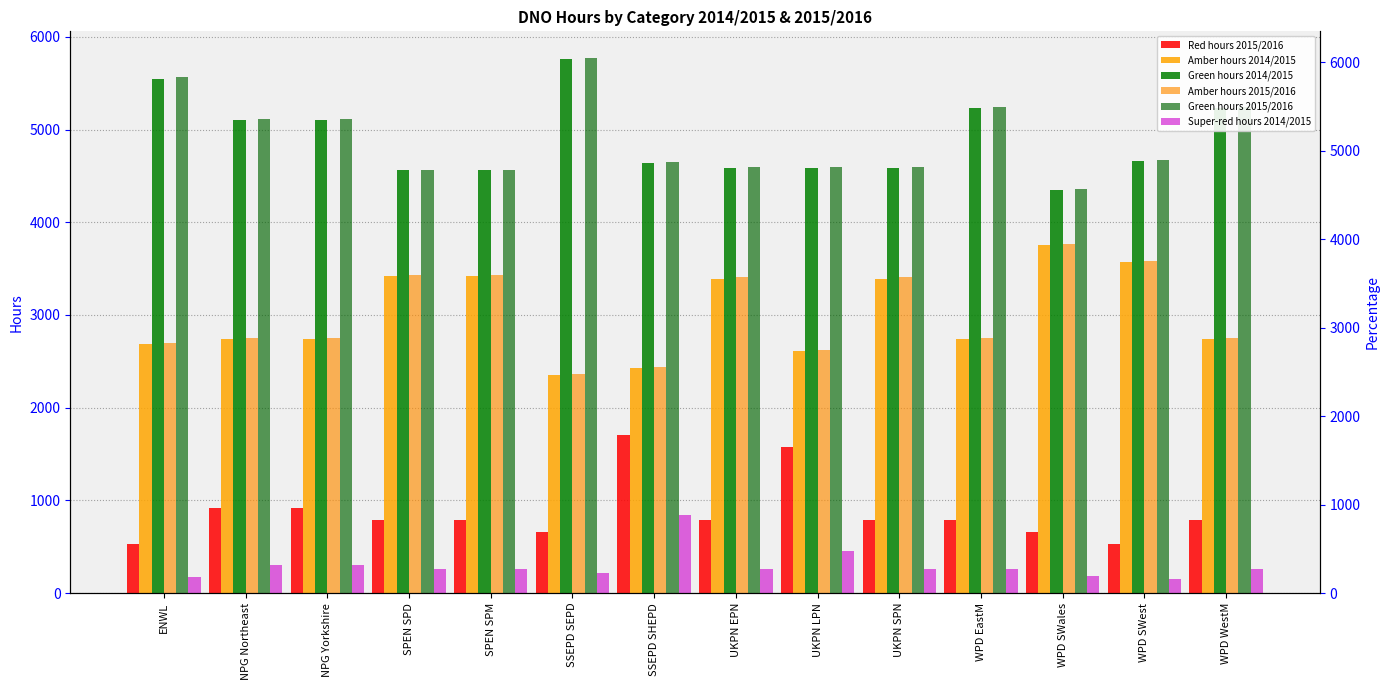

How many bars are there in each group?

6